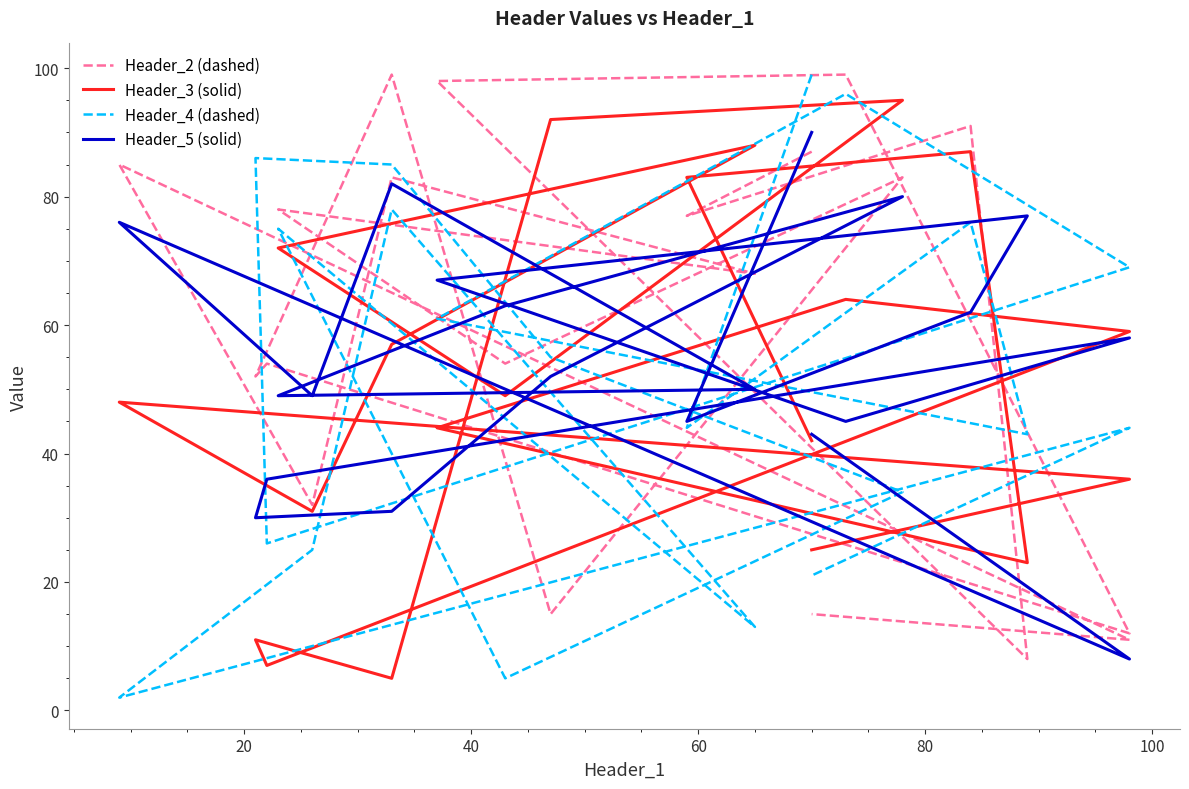

What is the average value of the Header_3 (solid) series?

51